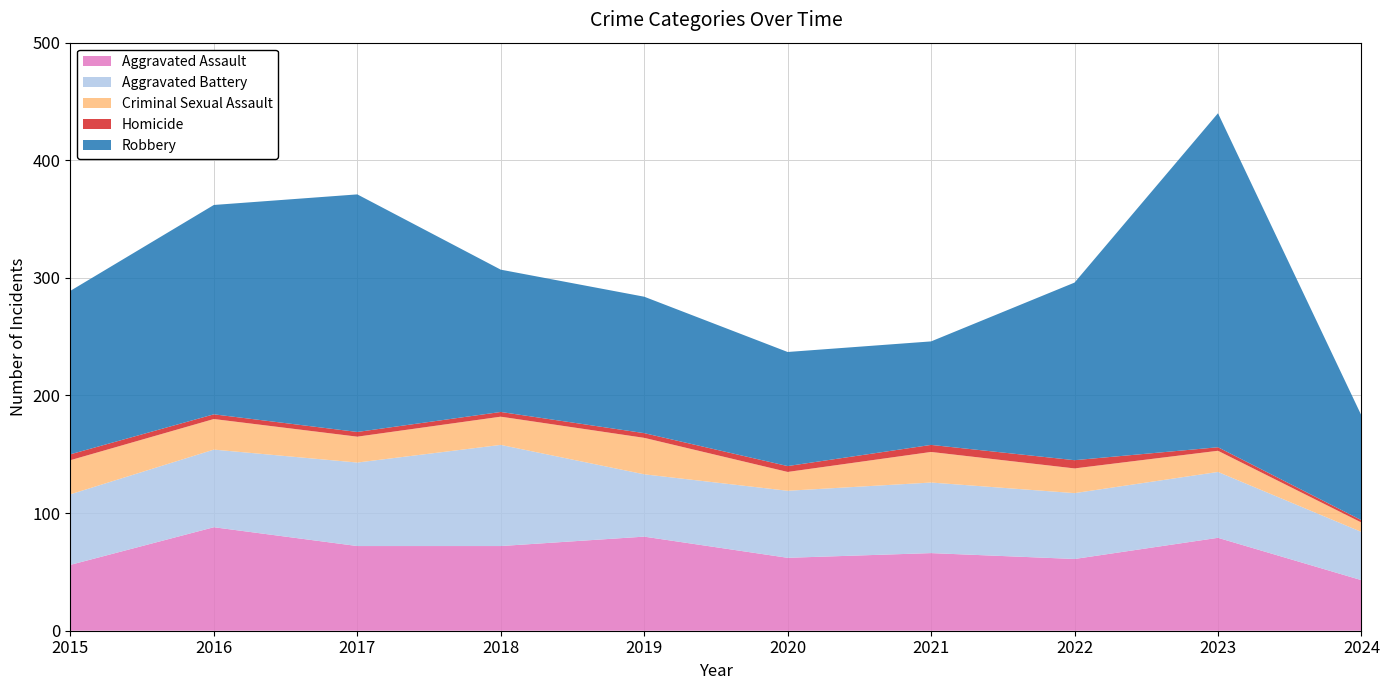

Reading left to right, list all the values displayed in this chart.

Aggravated Assault: 56	88	72	72	80	62	66	61	79	43
Aggravated Battery: 60	66	71	86	53	57	60	56	56	41
Criminal Sexual Assault: 29	26	22	24	31	16	26	21	18	8
Homicide: 5	4	4	4	4	5	6	7	3	2
Robbery: 139	178	202	121	116	97	88	151	284	89